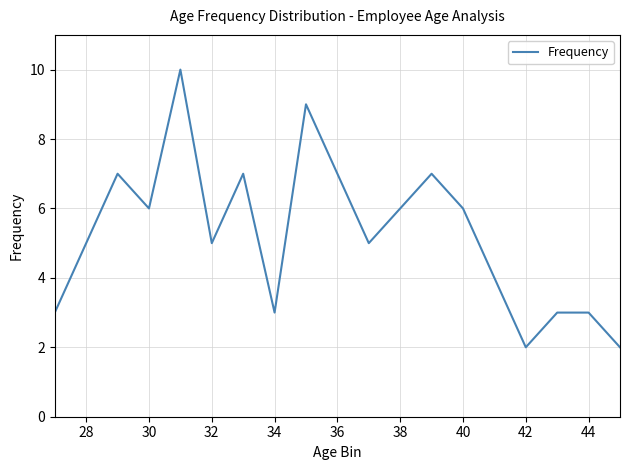

What is the greatest value displayed?

10